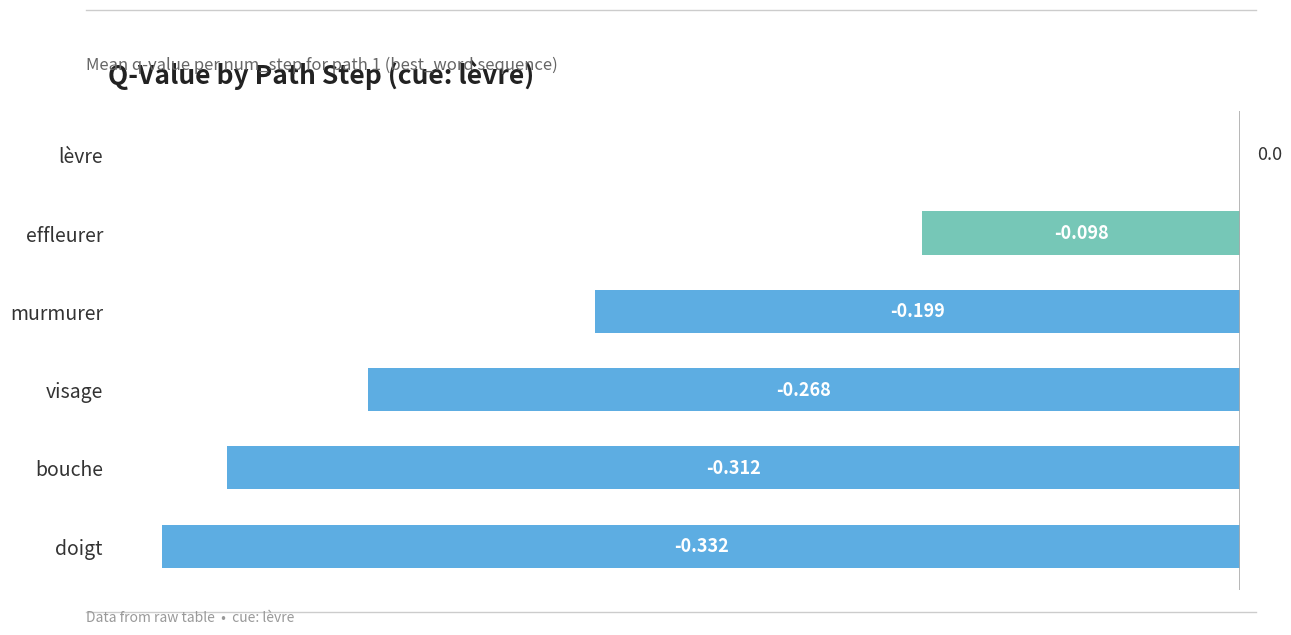

Count the values in the range 0 to 1.

1